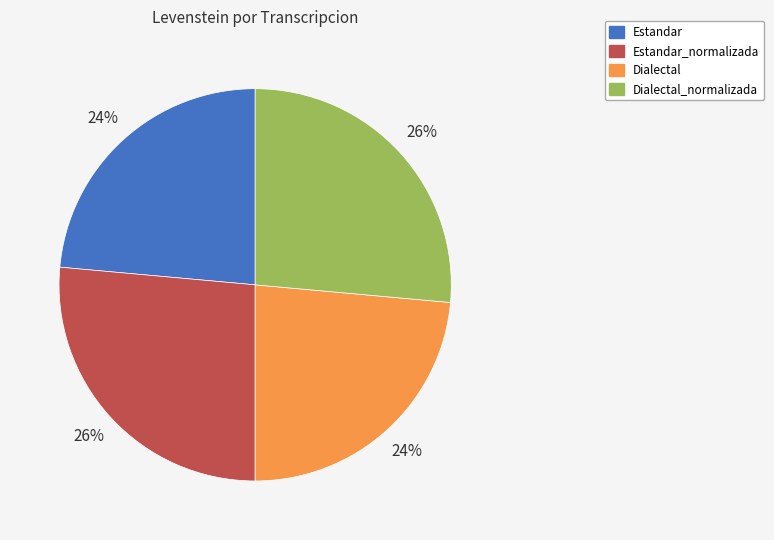

To the nearest percent, what portion does Estandar represent?

24%